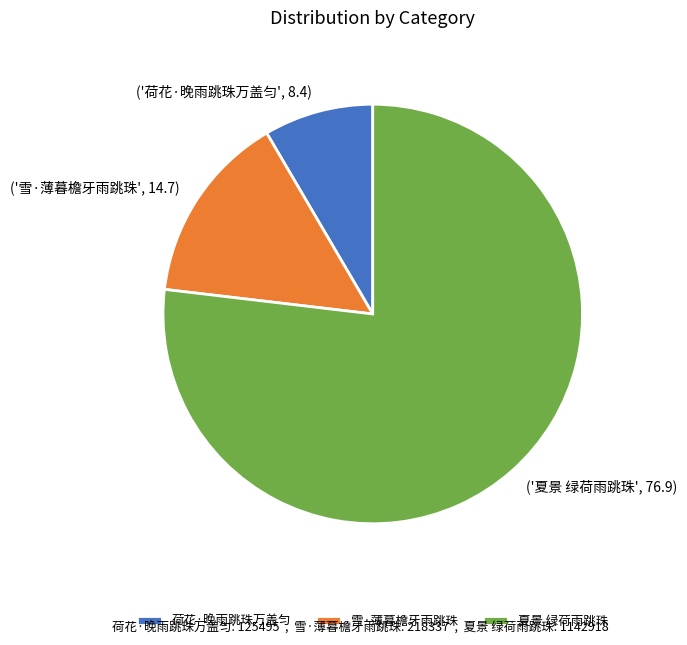

Rank the categories by value from highest to lowest.

夏景 绿荷雨跳珠, 雪·薄暮檐牙雨跳珠, 荷花·晚雨跳珠万盖匀